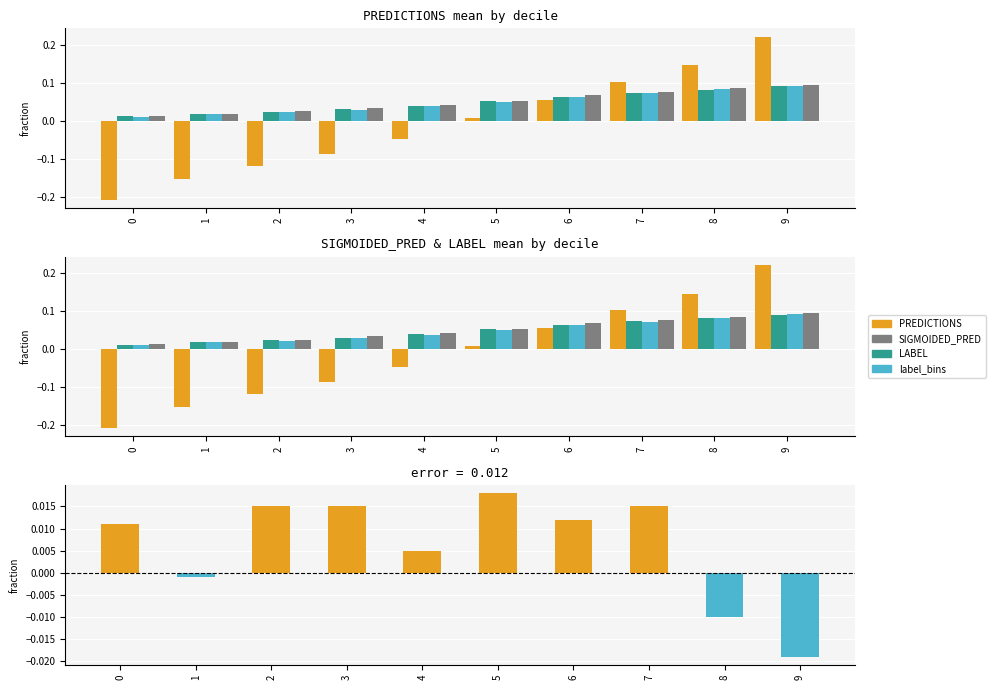

Reading right to left, extract all data points from this chart.

PREDICTIONS: 0.2	0.1	0.1	0.1	0.0	-0.0	-0.1	-0.1	-0.2	-0.2
SIGMOIDED_PRED: 0.1	0.1	0.1	0.1	0.1	0.0	0.0	0.0	0.0	0.0
LABEL: 0.1	0.1	0.1	0.1	0.1	0.0	0.0	0.0	0.0	0.0
label_bins: 0.1	0.1	0.1	0.1	0.1	0.0	0.0	0.0	0.0	0.0
error: -0.0	-0.0	0.0	0.0	0.0	0.0	0.0	0.0	-0.0	0.0